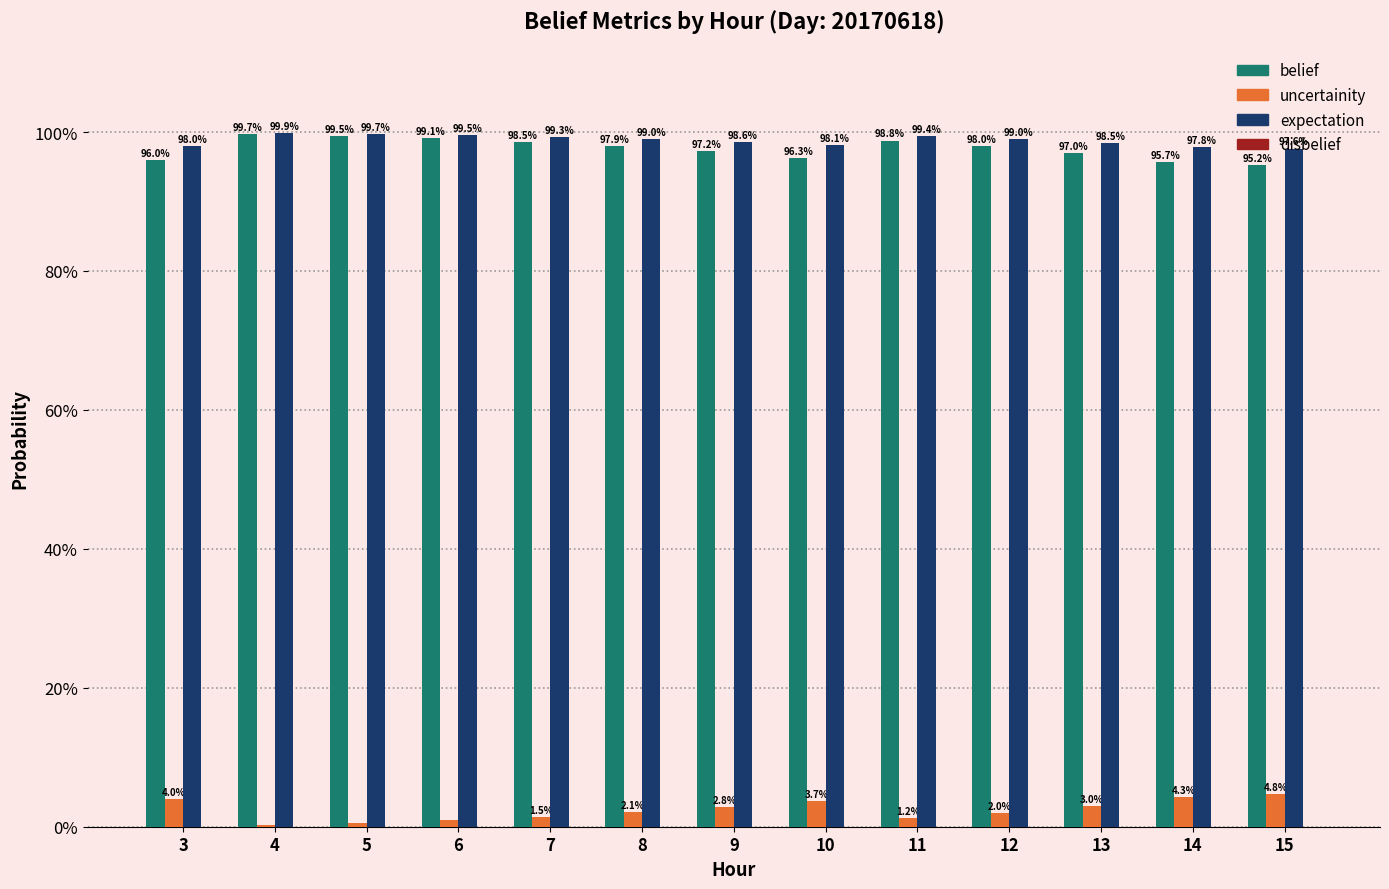

Does the chart contain stacked bars?

No